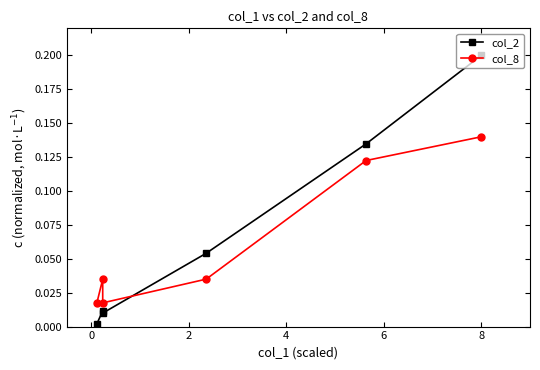

Which has a higher value, 0 or 8?

8